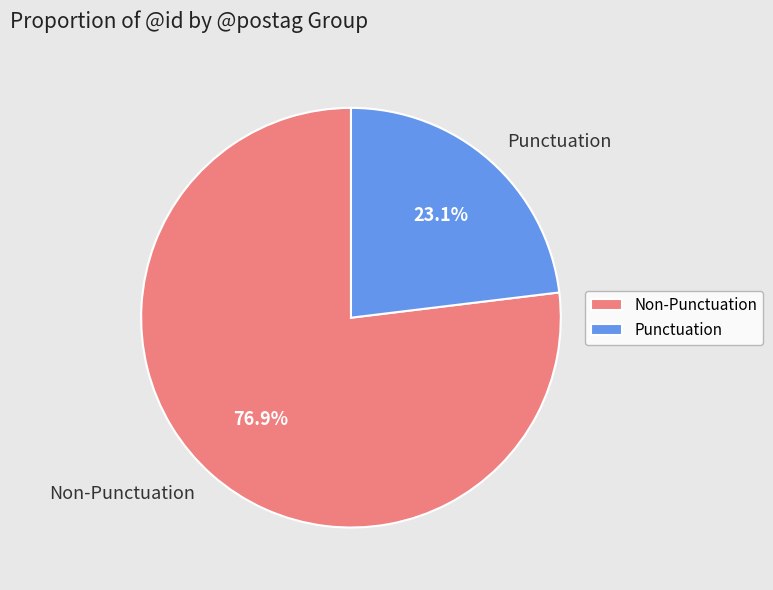

What is the smallest slice in the pie chart?

Punctuation